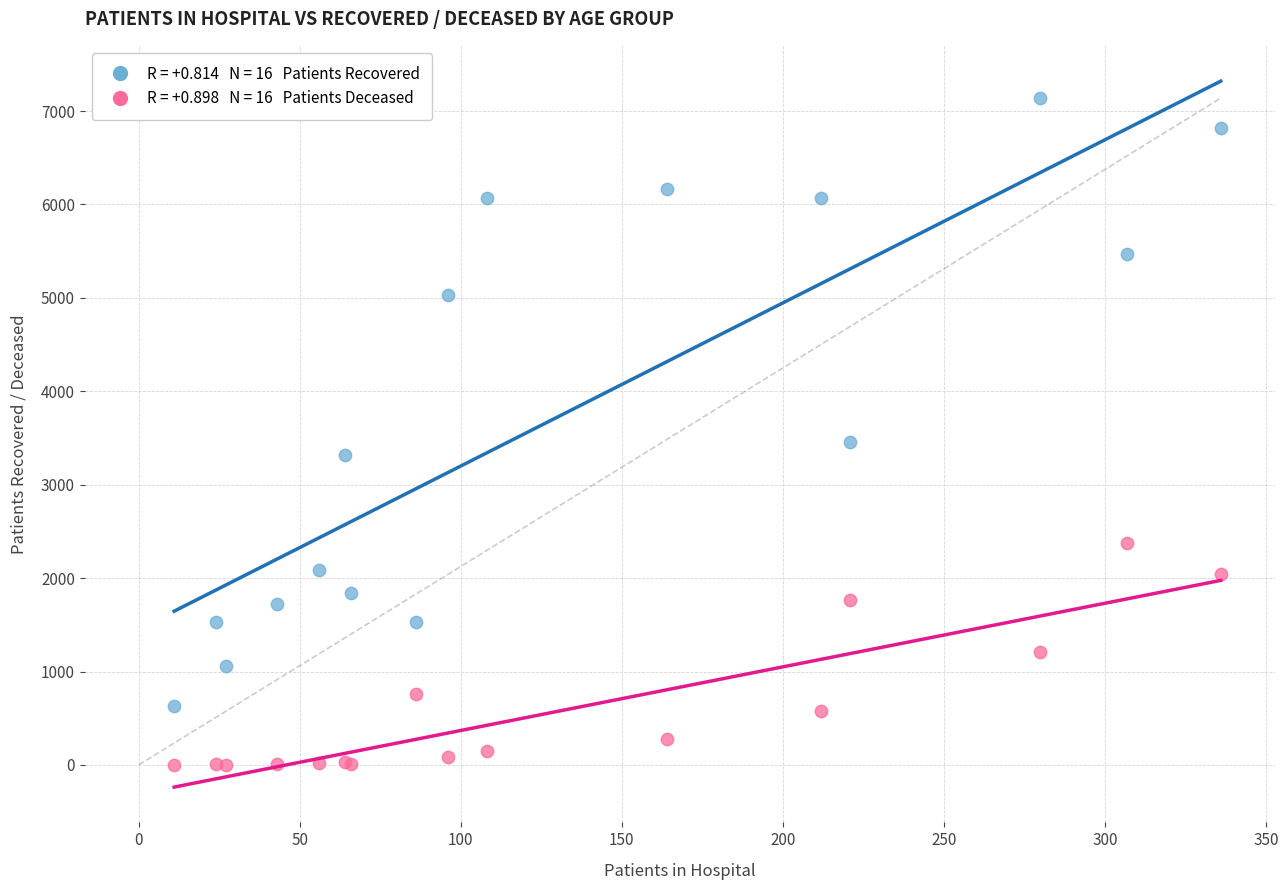

Across all series, what Y value is closest to 3570?

3452